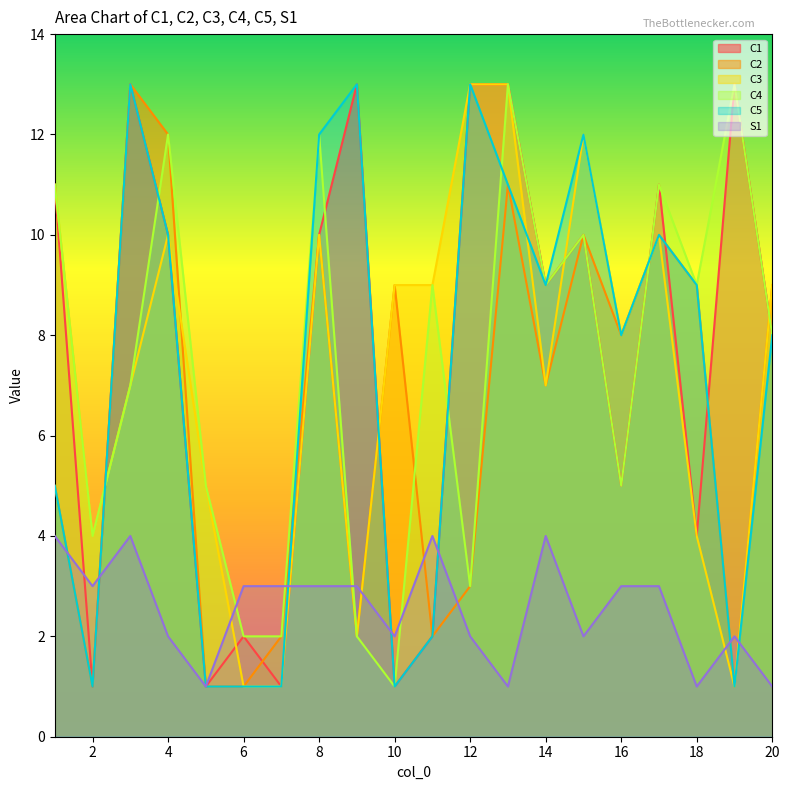

Where is the first local minimum for C2?

2